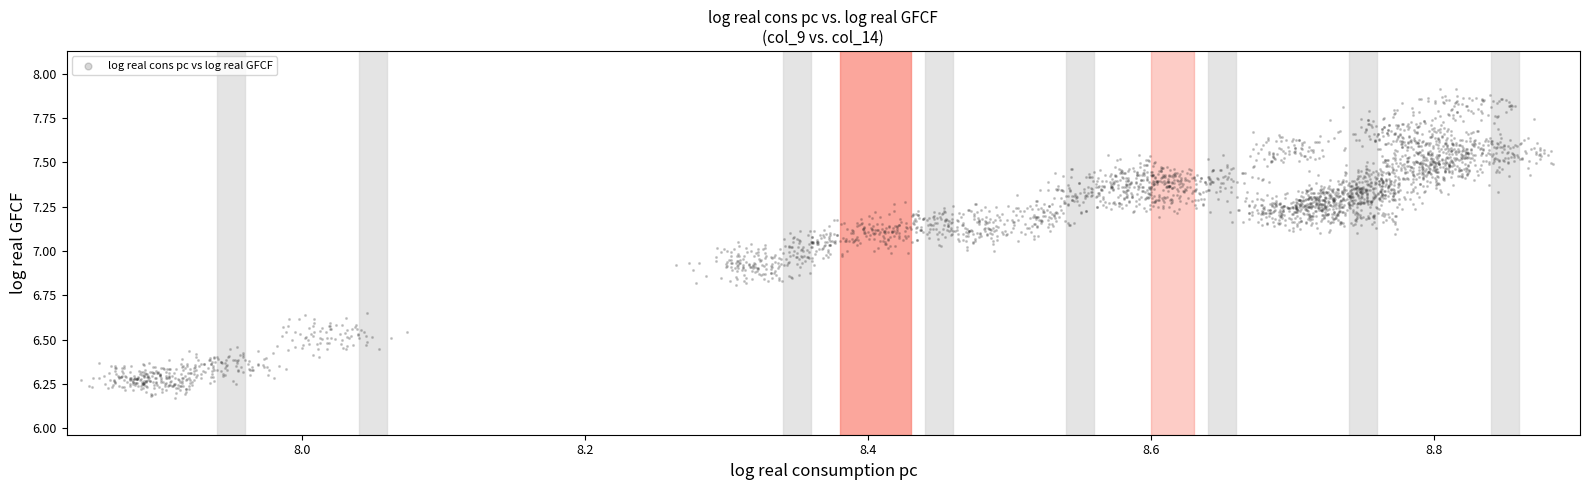

What is the range of Y values (max minus min)?

1.7